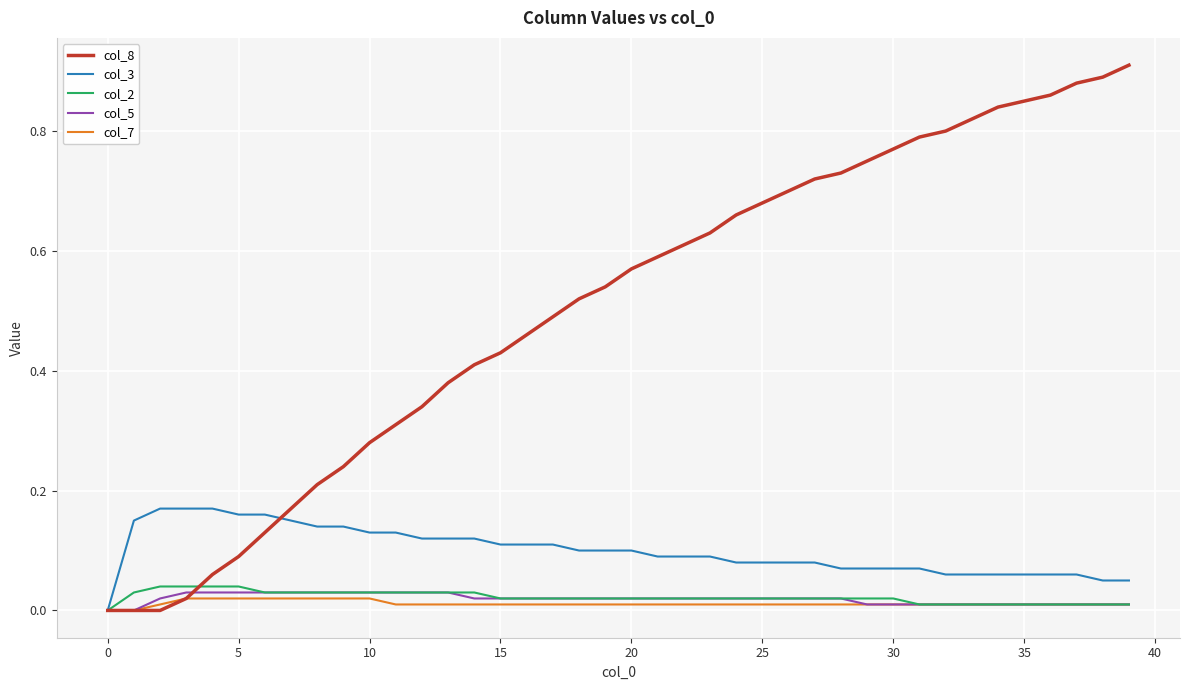

Which series has the widest spread of values?

col_8